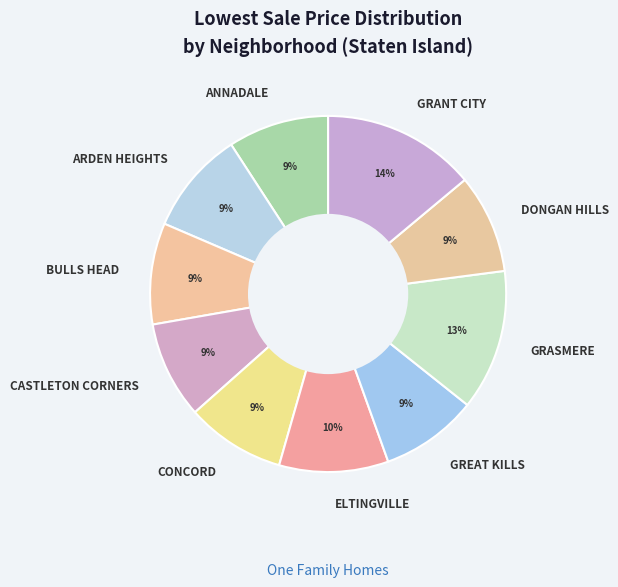

Is the sum of GREAT KILLS and ANNADALE greater than half?

No